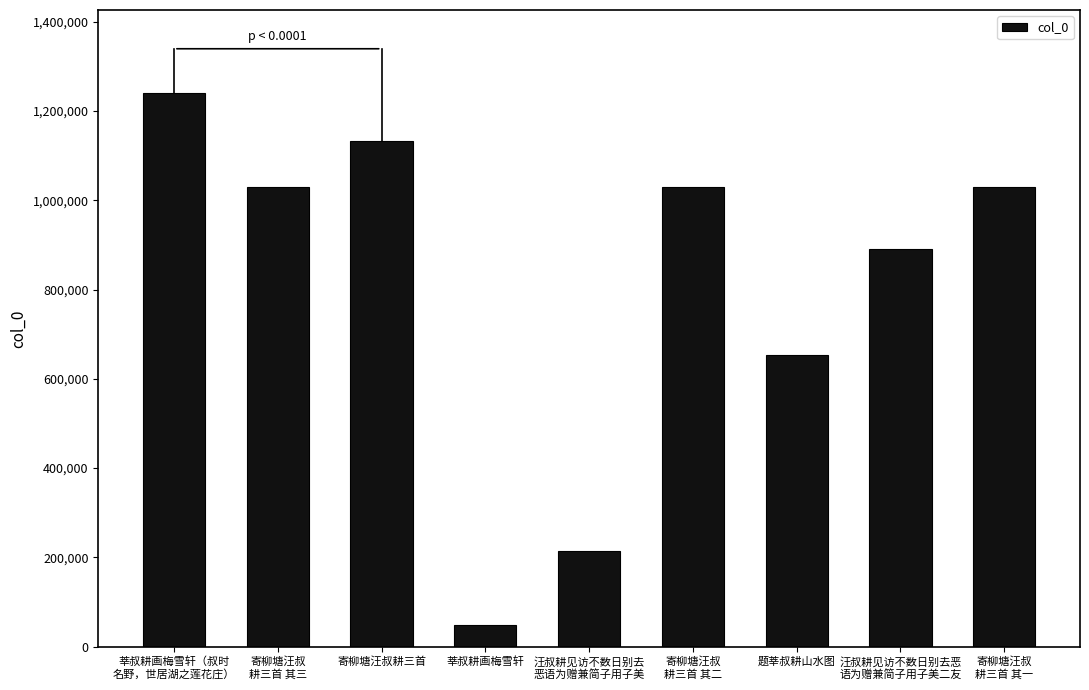

What is the change in value from 莘叔耕画梅雪轩（叔时
名野，世居湖之莲花庄） to 汪叔耕见访不数日别去
恶语为赠兼简子用子美?

-1025005